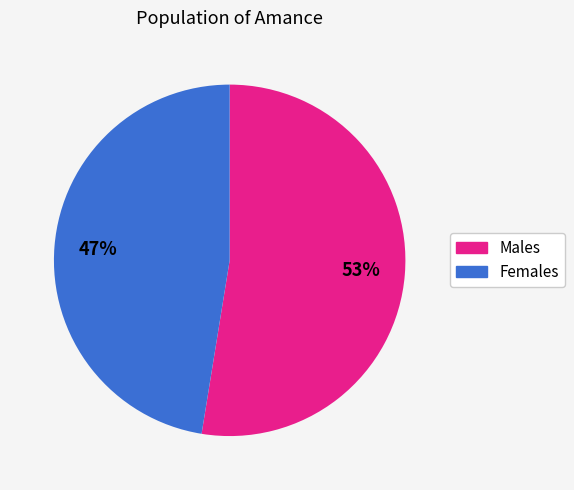

How many slices are in this pie chart?

2